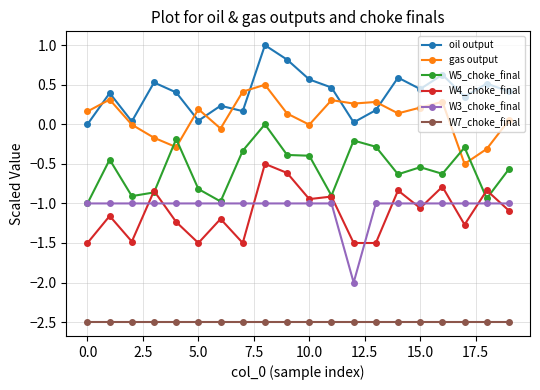

True or false: W7_choke_final and oil output intersect in this chart.

False